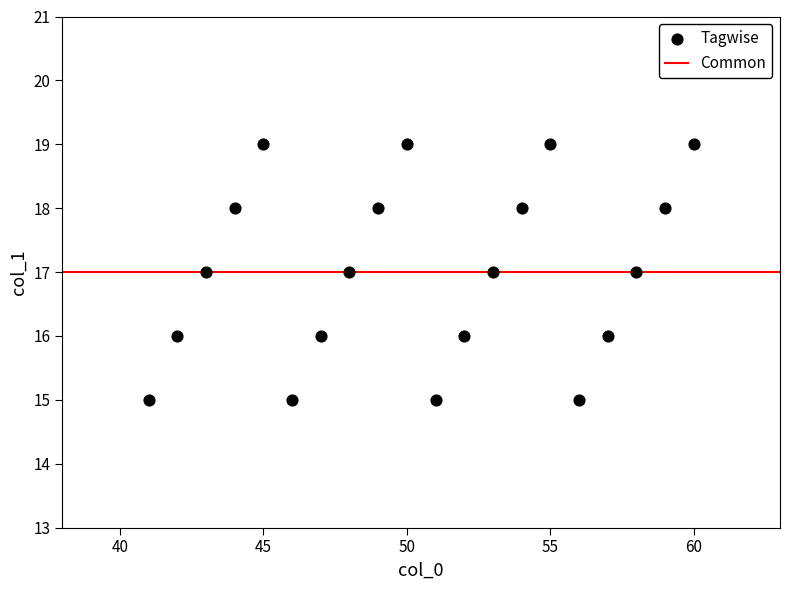

What is the range of X values (max minus min)?

19